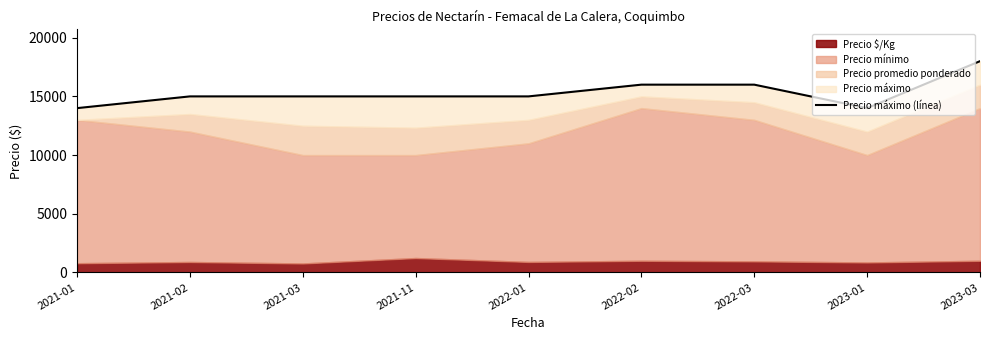

What is the label of the 8th point from the left?

2023-01